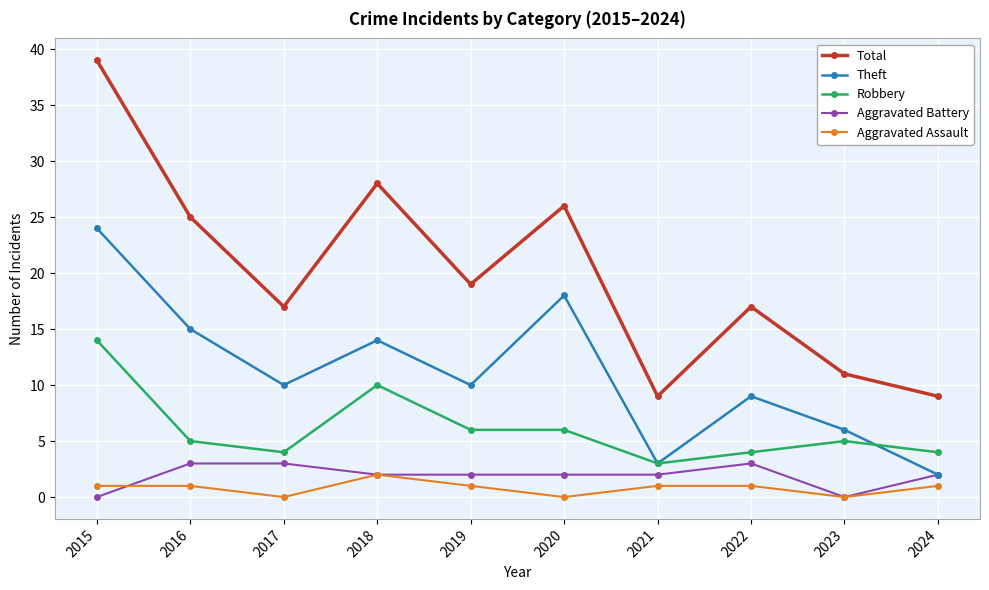

At 2019, list the series in order from smallest to largest.

Aggravated Assault, Aggravated Battery, Robbery, Theft, Total